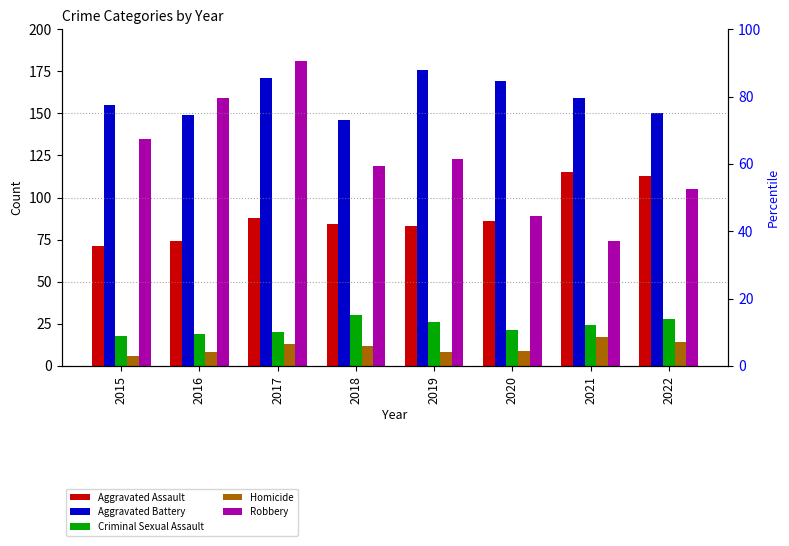

Reading left to right, list all the values displayed in this chart.

Aggravated Assault: 2015=71	2016=74	2017=88	2018=84	2019=83	2020=86	2021=115	2022=113
Aggravated Battery: 2015=155	2016=149	2017=171	2018=146	2019=176	2020=169	2021=159	2022=150
Criminal Sexual Assault: 2015=18	2016=19	2017=20	2018=30	2019=26	2020=21	2021=24	2022=28
Homicide: 2015=6	2016=8	2017=13	2018=12	2019=8	2020=9	2021=17	2022=14
Robbery: 2015=135	2016=159	2017=181	2018=119	2019=123	2020=89	2021=74	2022=105